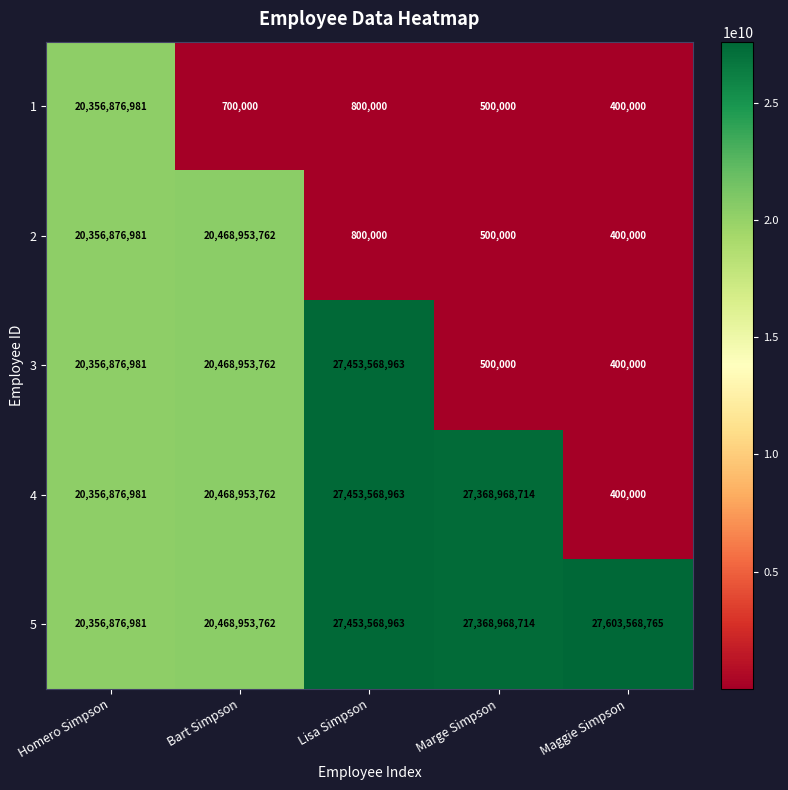

True or false: 5 has a value of 11579122861 at Lisa Simpson.

False